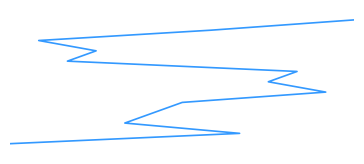

What is the value of the 3rd point from the left?

3